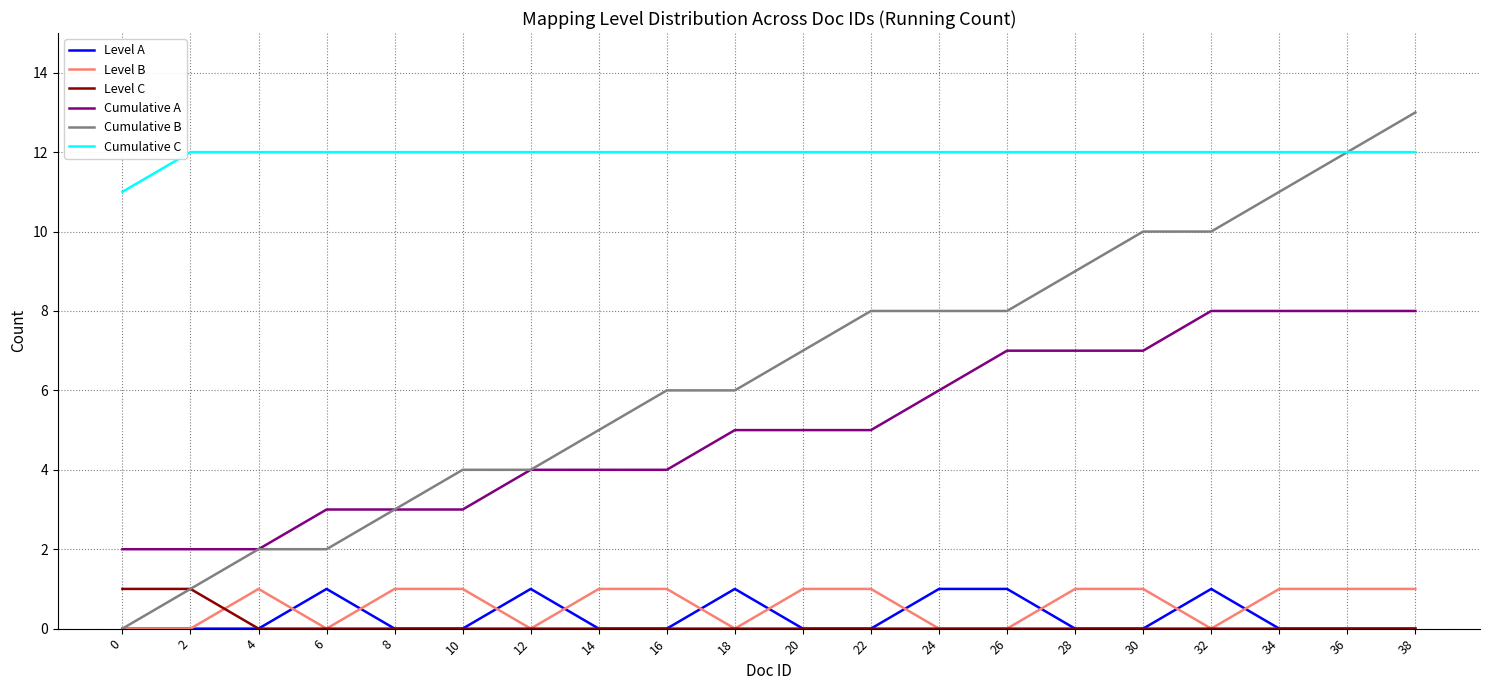

The value of Cumulative A at 34 is 4. True or false?

False